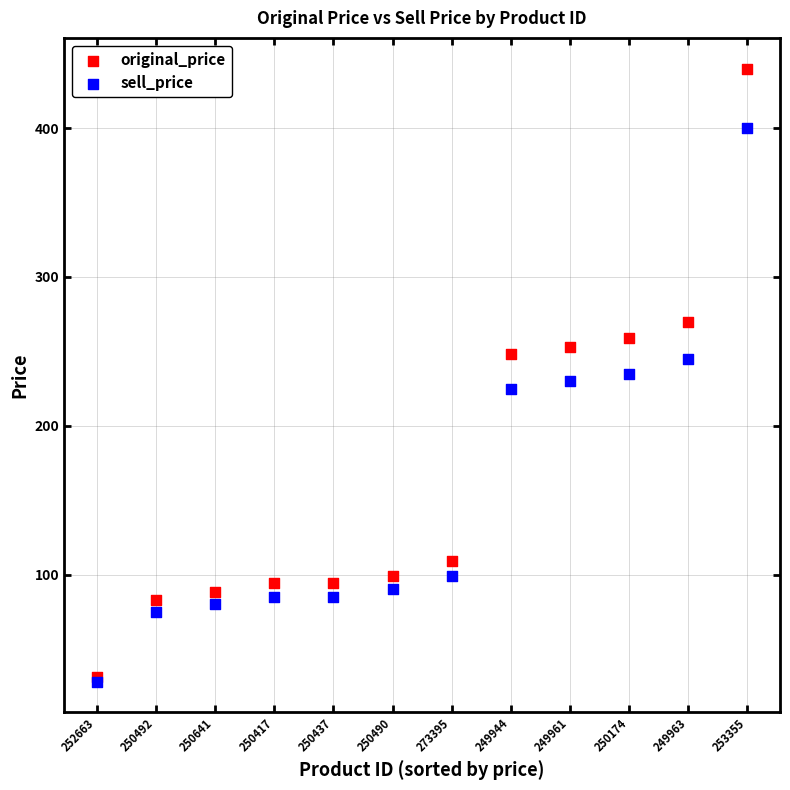

In the sell_price series, what Y value is closest to 214?

225